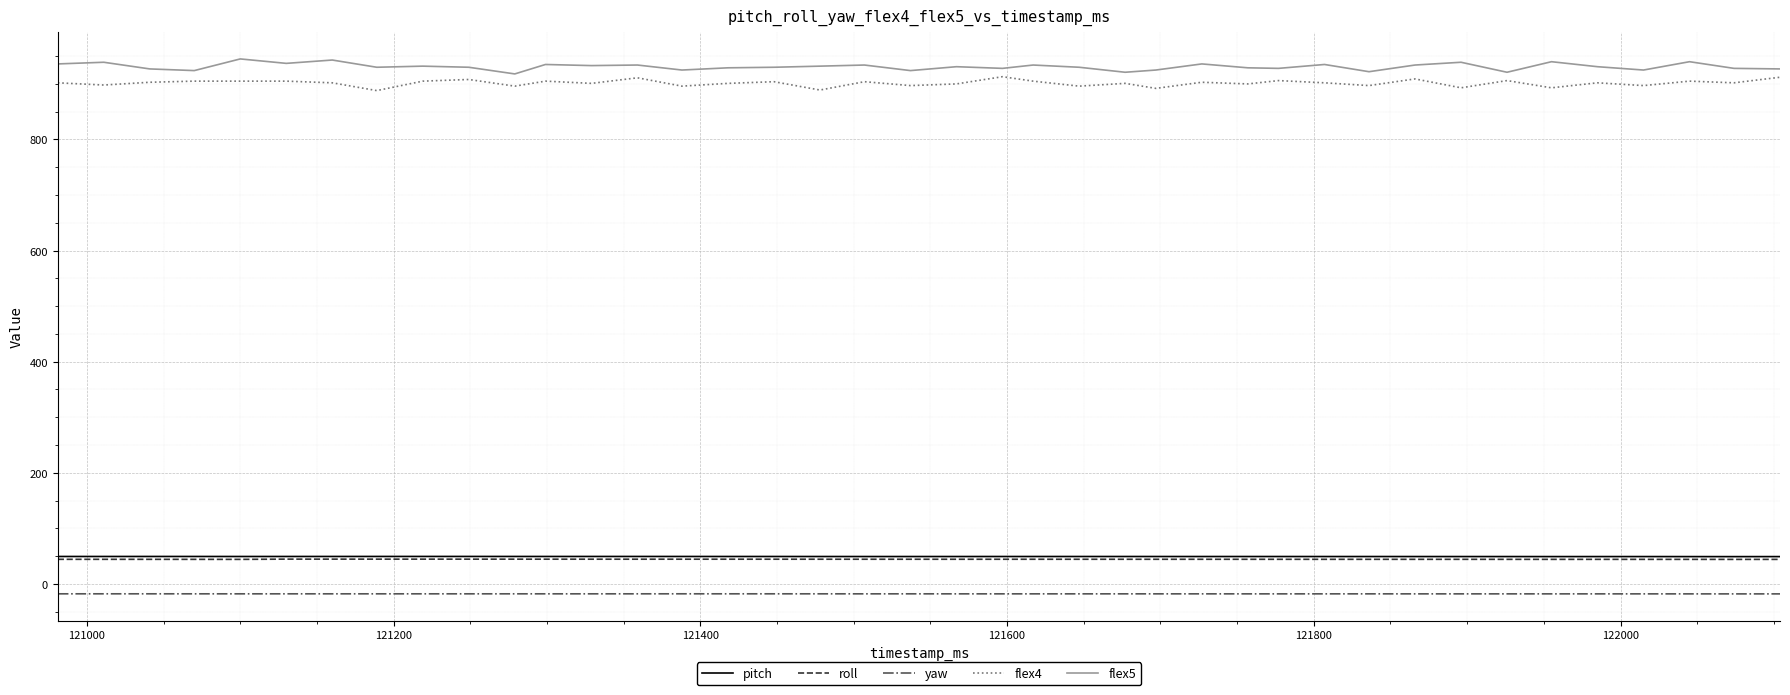

What is the maximum value for roll?

44.6